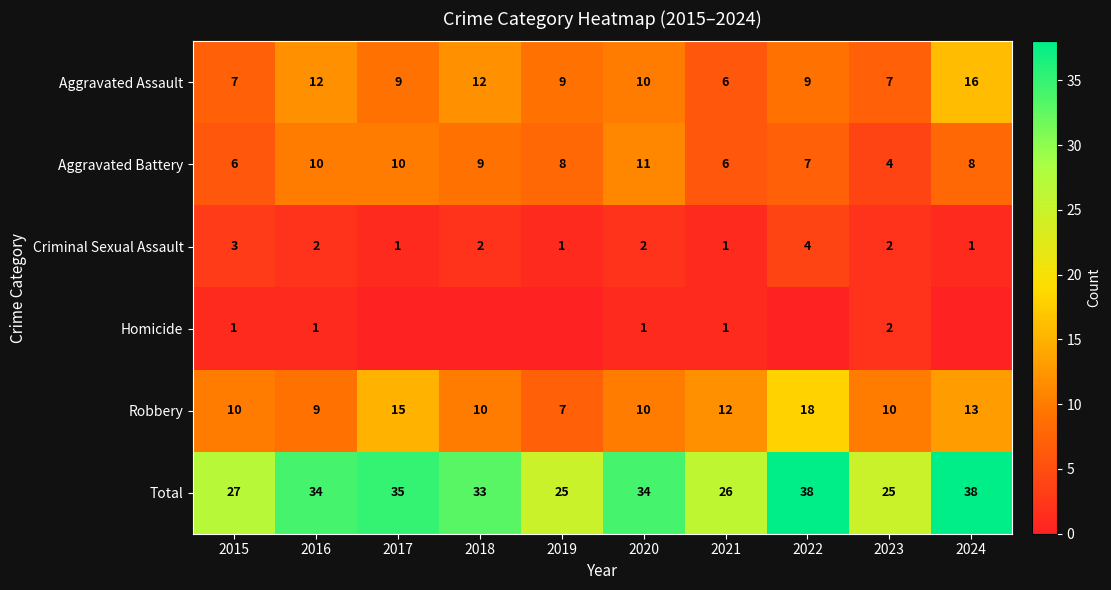

Which category has the highest value across all series?

2022